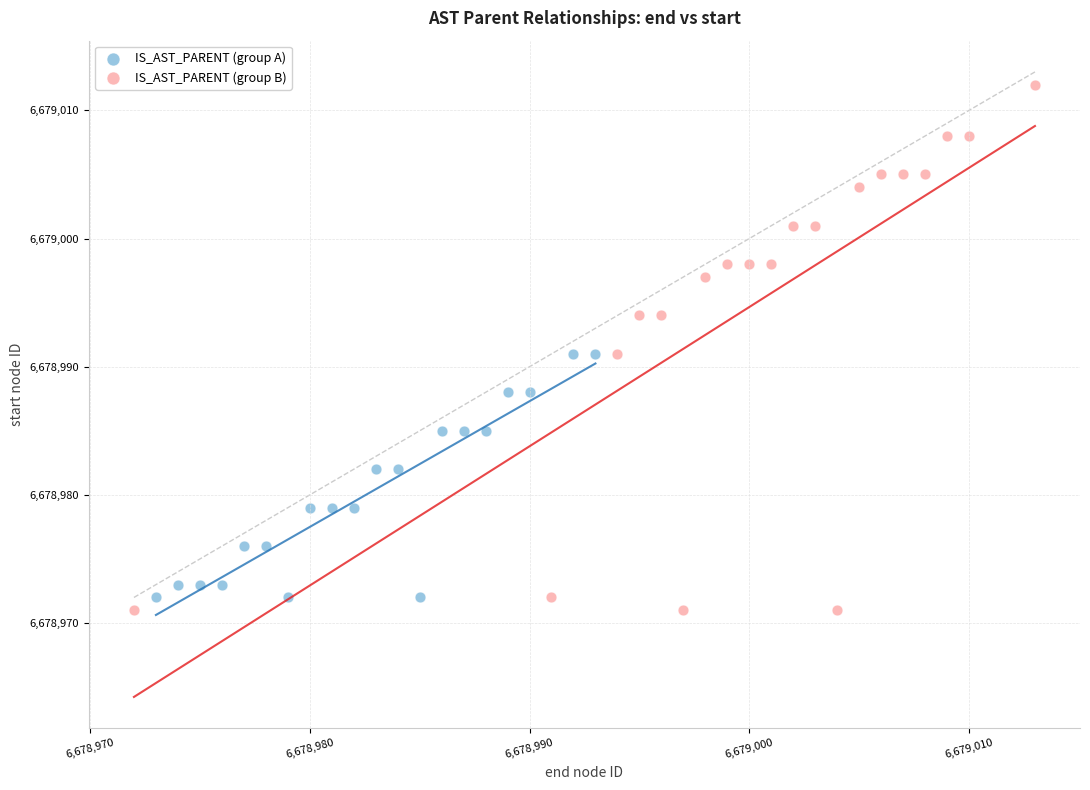

Which series has the widest spread of Y values?

IS_AST_PARENT (group B)